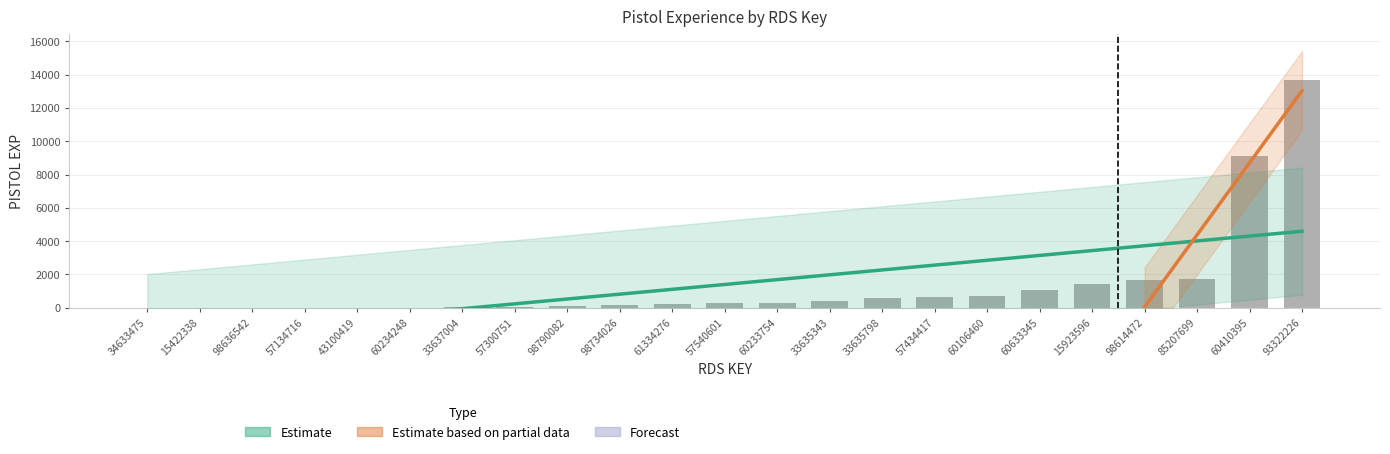

List the labels in order of value, largest first.

93322226, 60410395, 85207699, 98614472, 15923596, 60633345, 60106460, 57434417, 33635798, 33635343, 60233754, 57540601, 61334276, 98734026, 98790082, 57300751, 33637004, 60234248, 57134716, 43100419, 98636542, 15422338, 34633475